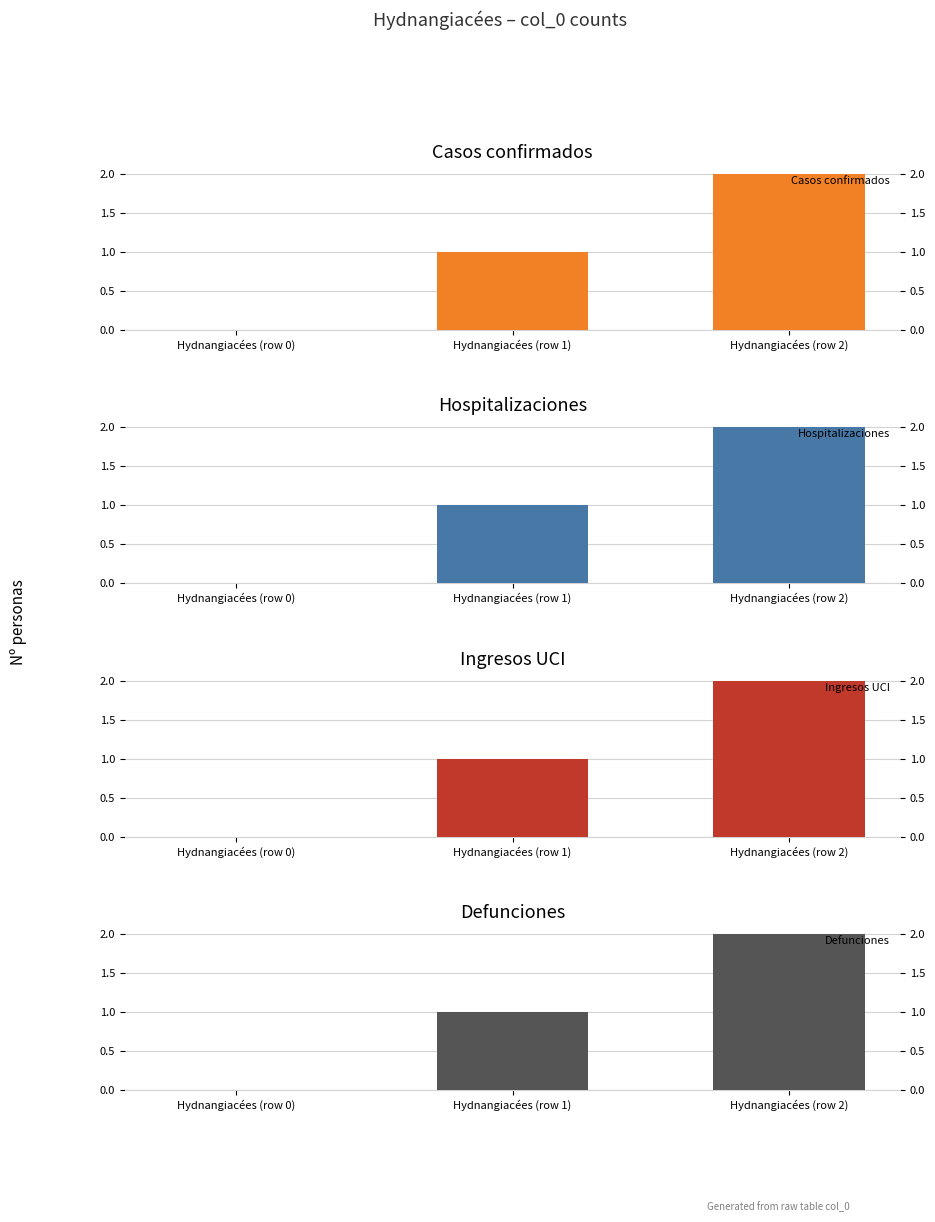

Which has a higher value, Hydnangiacées (row 2) or Hydnangiacées (row 0)?

Hydnangiacées (row 2)